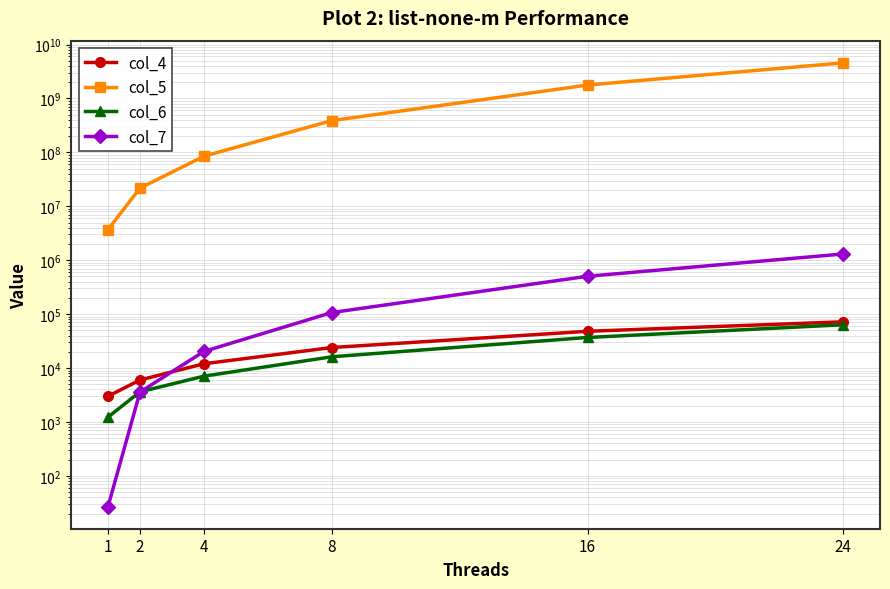

The value of col_5 at 16 is 1769358923. True or false?

True